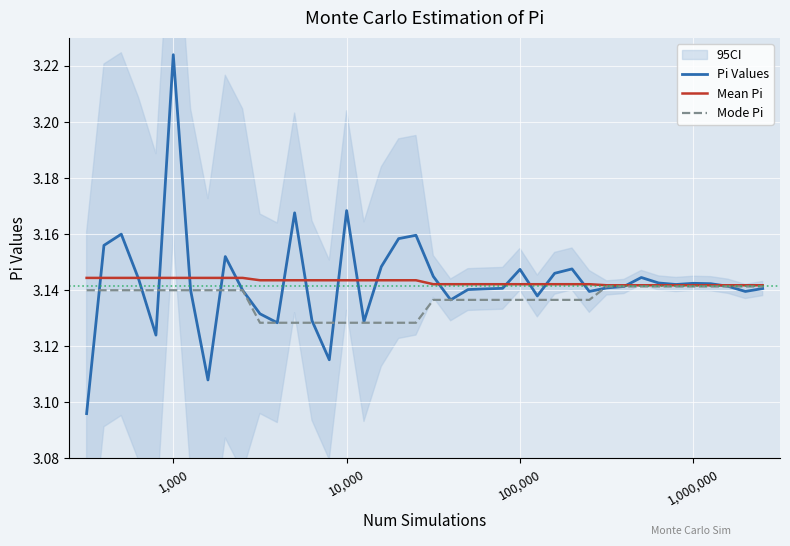

What is the average value of the Mean Pi series?

3.1